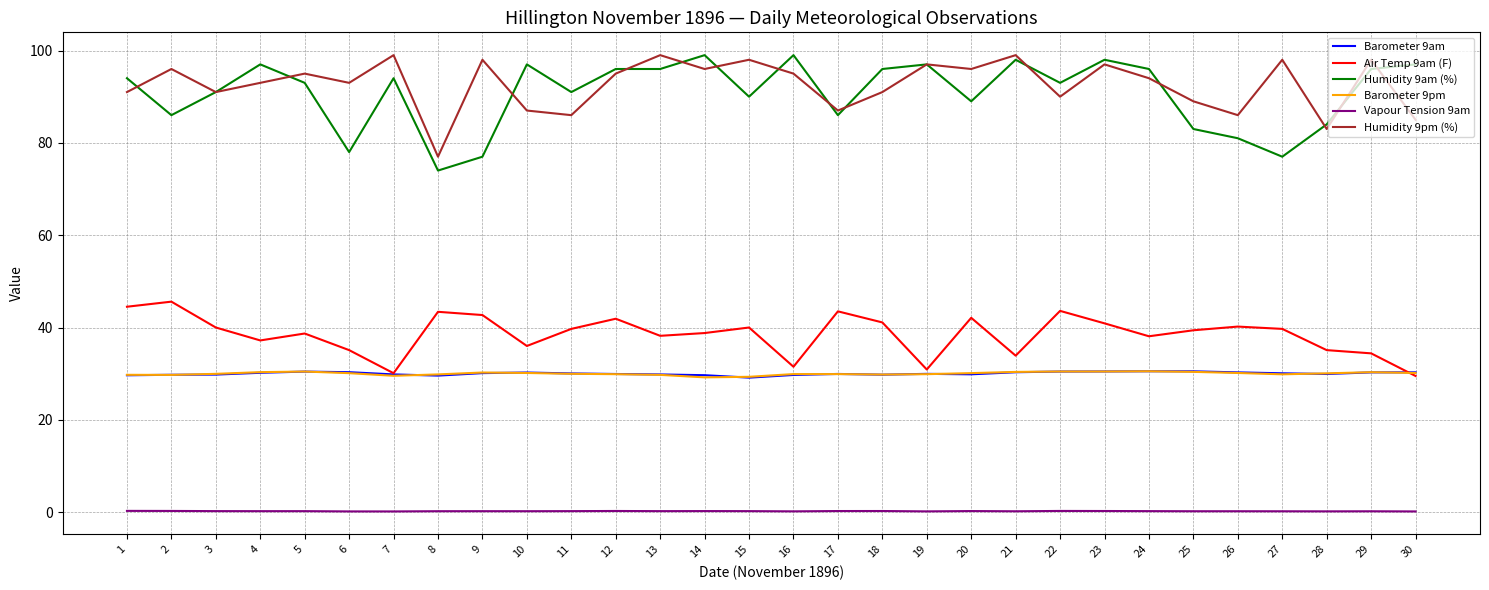

Is the value of Barometer 9am at 15 greater than the value of Humidity 9am (%) at 12?

No